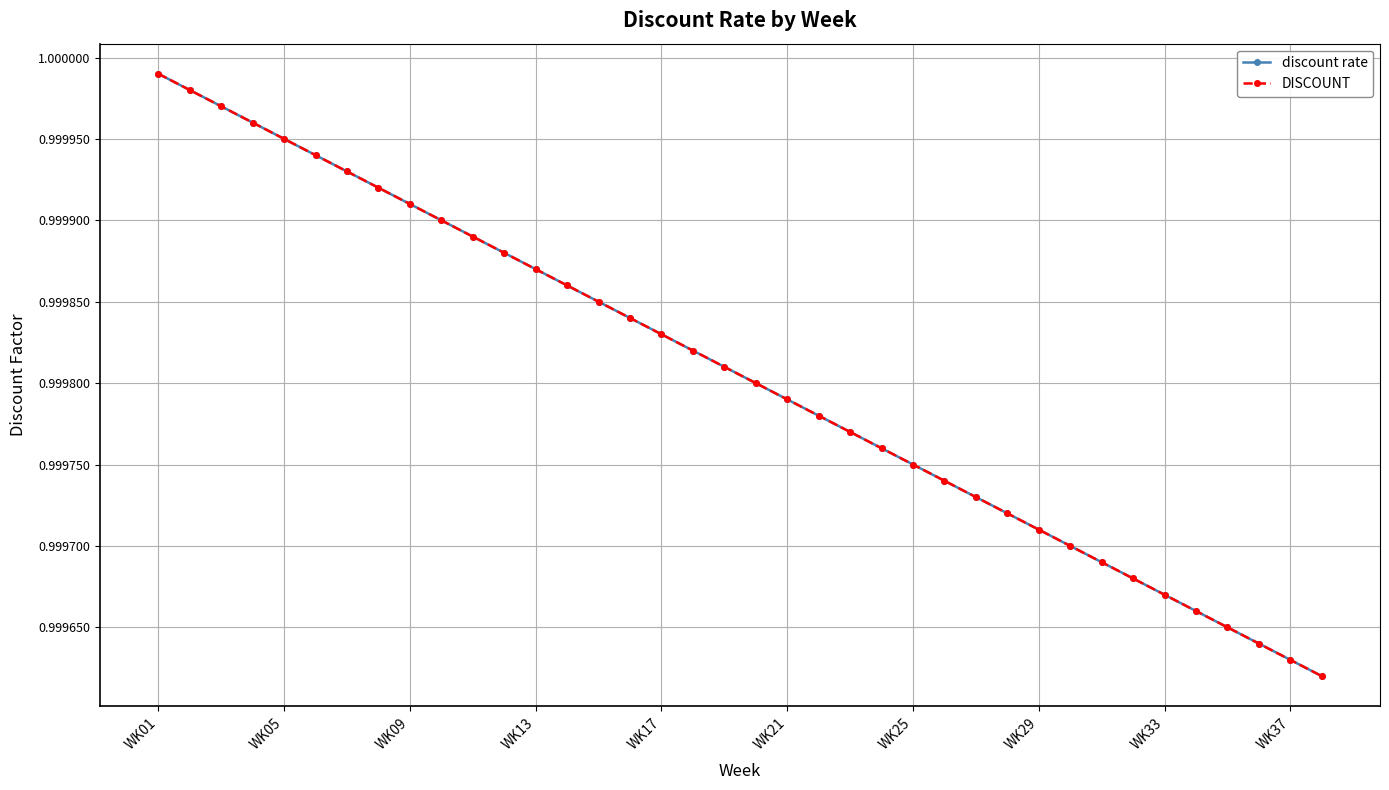

Is this an area chart (filled region under the line)?

No